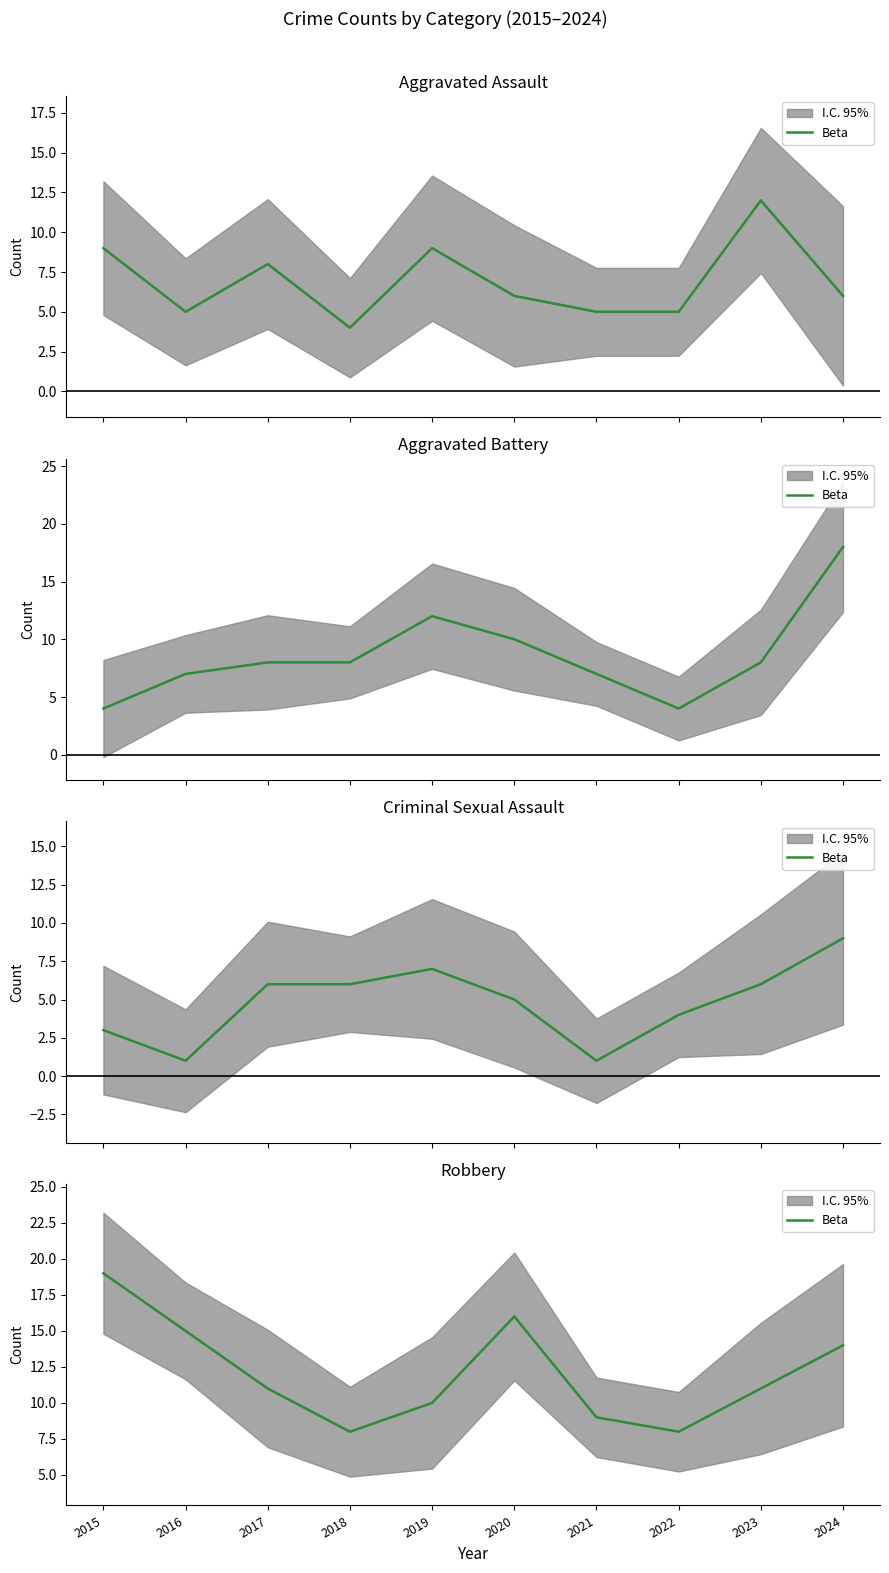

Rank the categories by value from highest to lowest.

2015, 2020, 2016, 2024, 2017, 2023, 2019, 2021, 2018, 2022